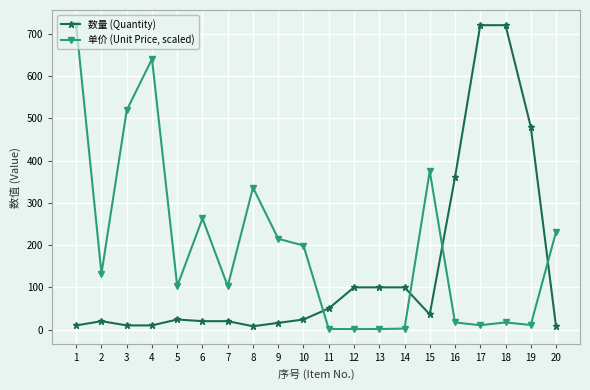

Which series has the largest total across all categories?

单价 (Unit Price, scaled)